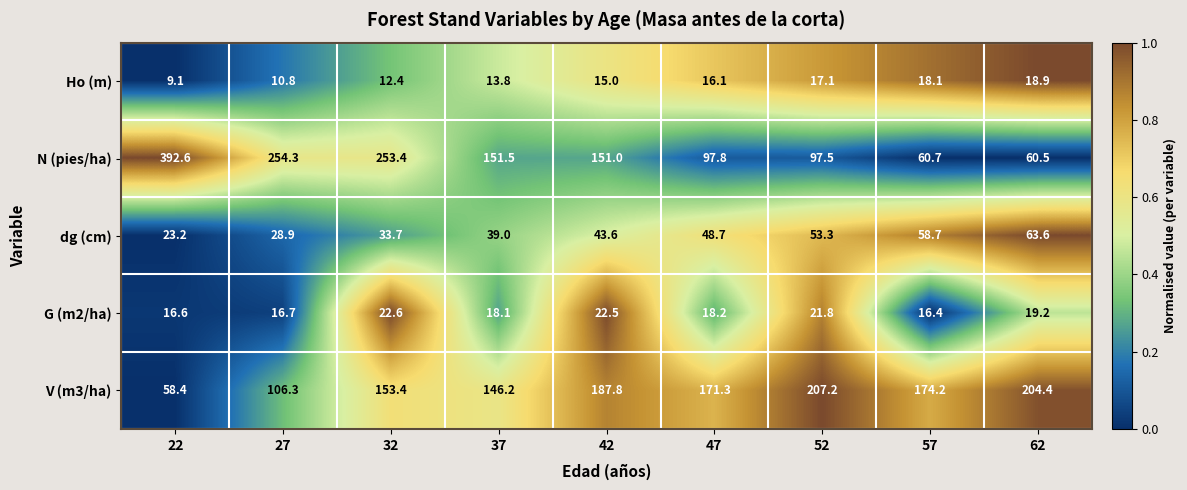

Which series has the largest total across all categories?

N (pies/ha)